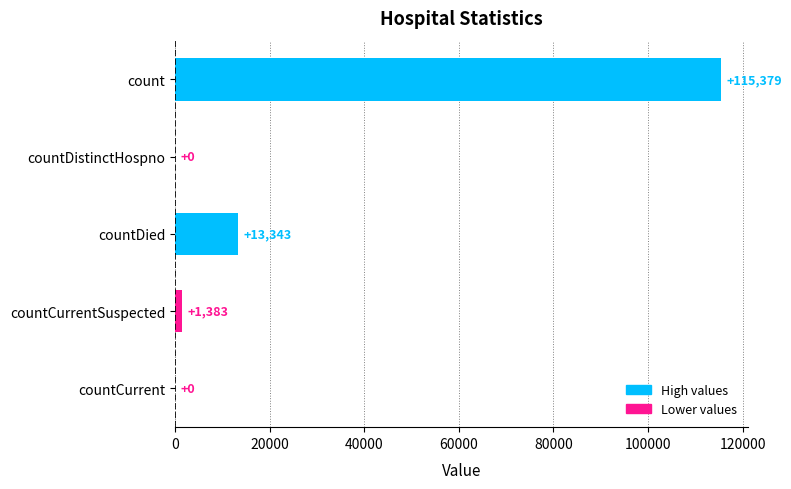

Is it true that the value at count is 115379?

True